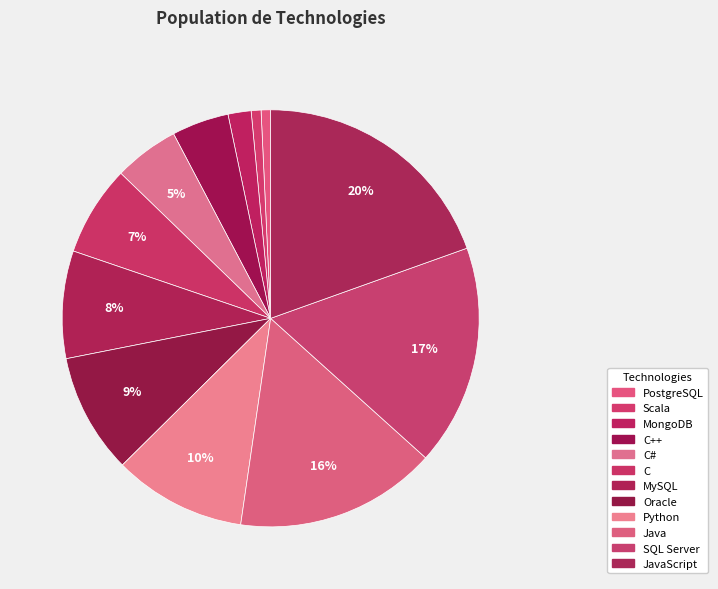

Count the number of slices in the pie.

12